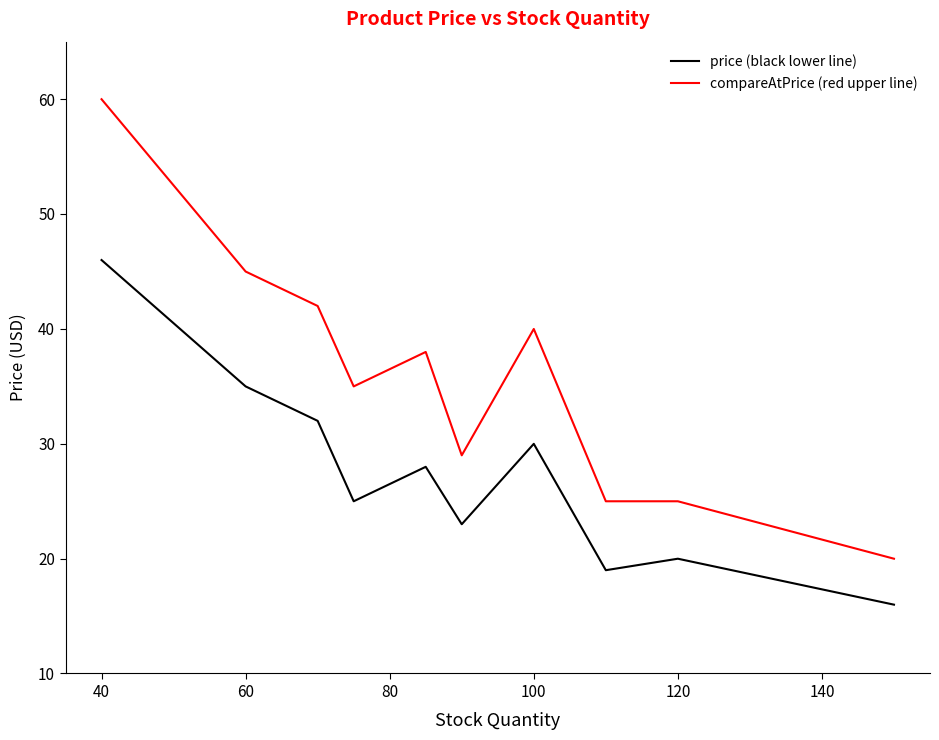

True or false: price (black lower line) and compareAtPrice (red upper line) intersect in this chart.

False